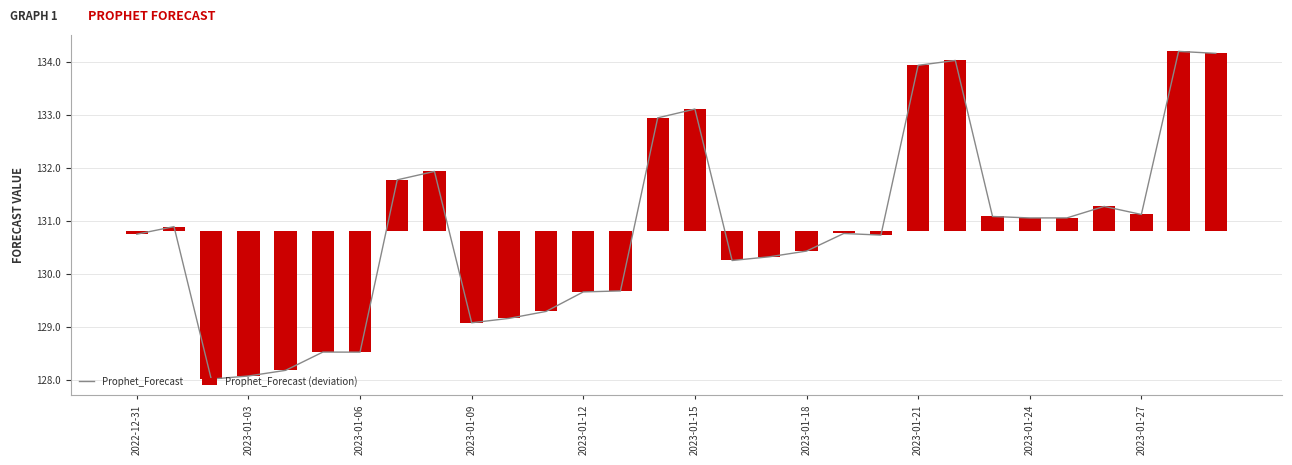

How many values in the Prophet_Forecast (deviation) series are below 0?

16